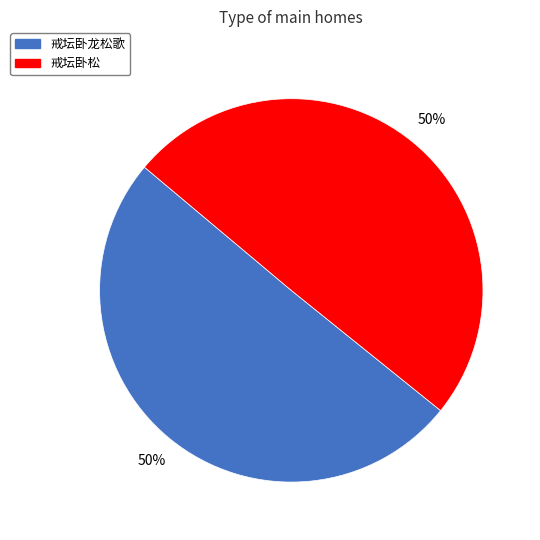

What is the ratio of the value at 戒坛卧龙松歌 to the value at 戒坛卧松?

1.0